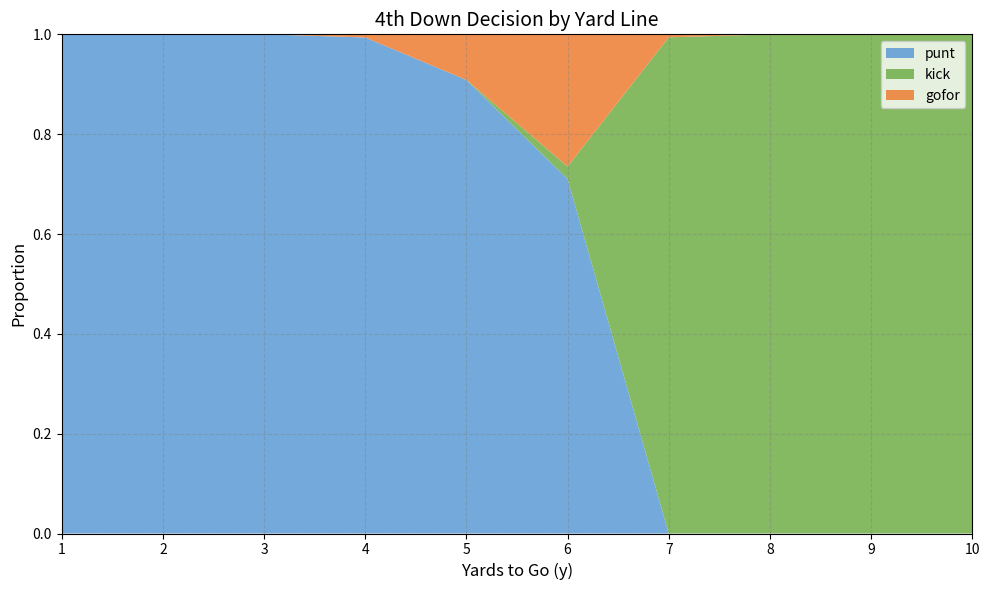

Reading left to right, extract all data points from this chart.

punt: 1.0	1.0	1.0	1.0	0.9	0.7	0.0	0.0	0.0	0.0
kick: 0.0	0.0	0.0	0.0	0.0	0.0	0.7	1.0	1.0	1.0
gofor: 0.0	0.0	0.0	0.0	0.1	0.3	0.0	0.0	0.0	0.0